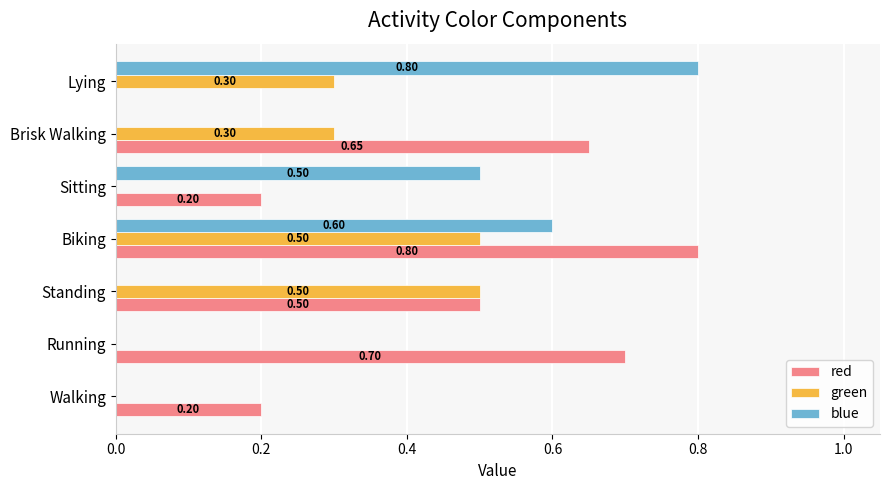

At which category is the sum across all series the highest?

Biking